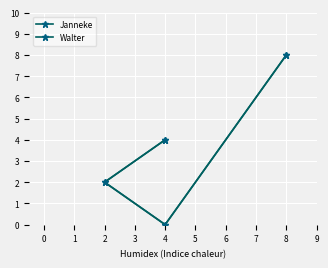

Between 4 and 8, which series saw the biggest shift?

Janneke